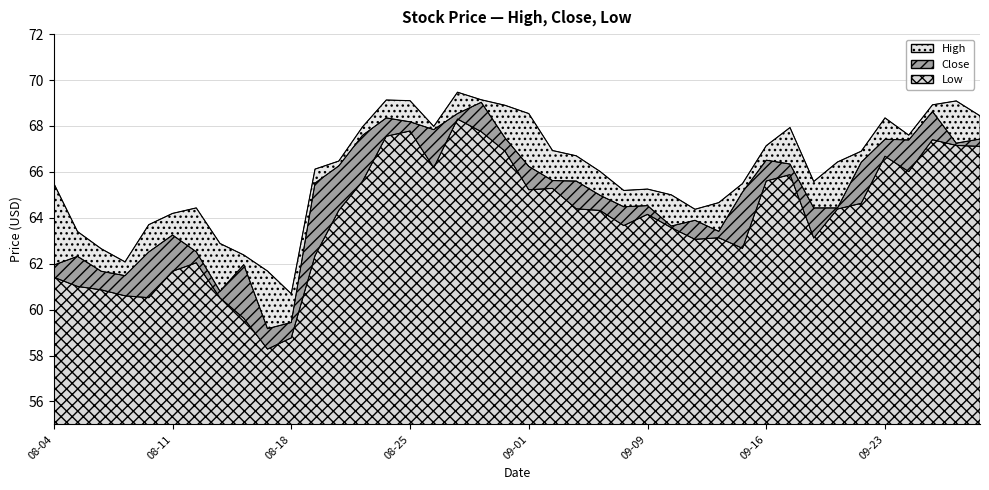

What is the total value across all series at 2021-09-29?

203.0